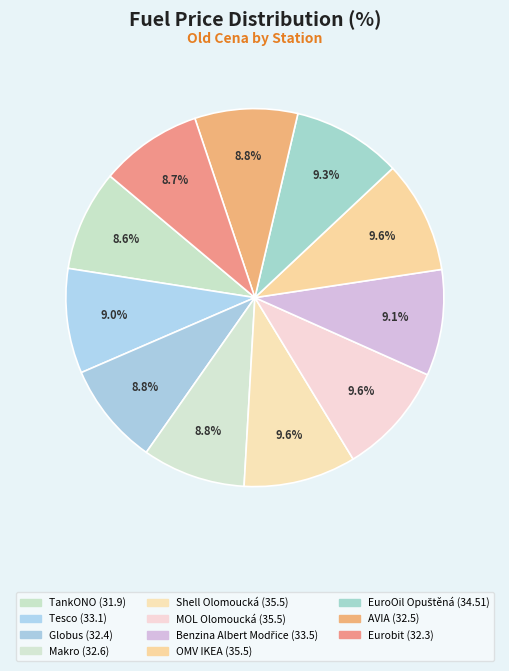

Rank the categories by value from highest to lowest.

Shell Olomoucká, MOL Olomoucká, OMV IKEA, EuroOil Opuštěná, Benzina Albert Modřice, Tesco, Makro, AVIA, Globus, Eurobit, TankONO